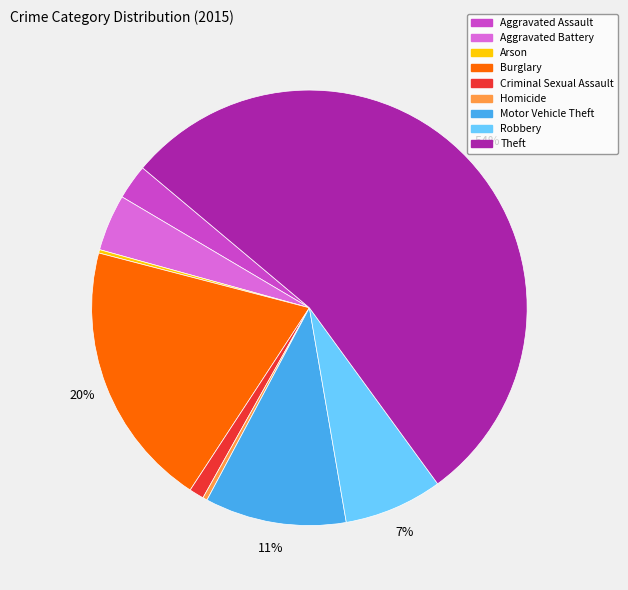

Combined, do Homicide and Motor Vehicle Theft account for over 50%?

No